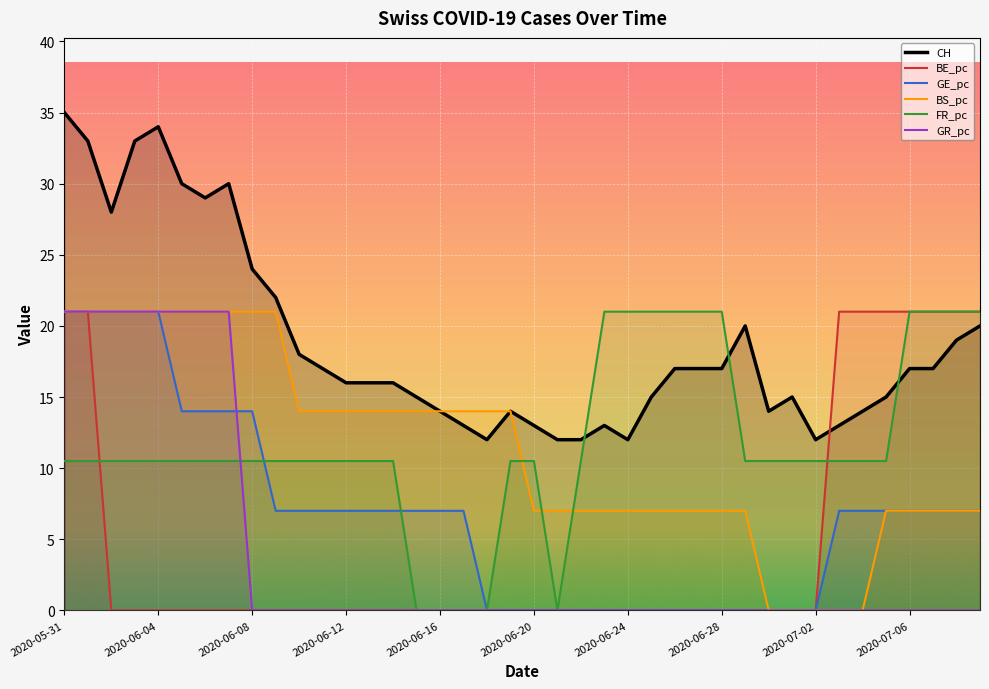

At which label does GE_pc reach its minimum?

18